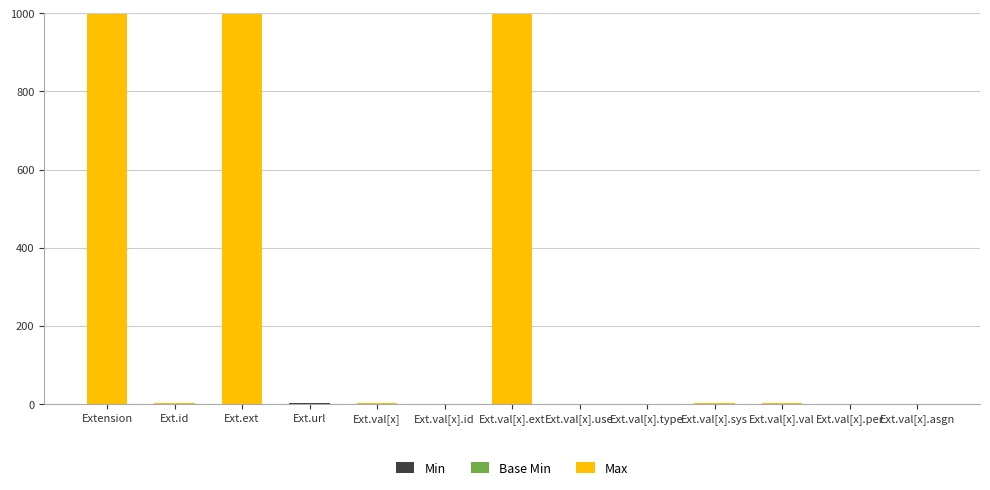

At which category is the sum across all series the highest?

Extension